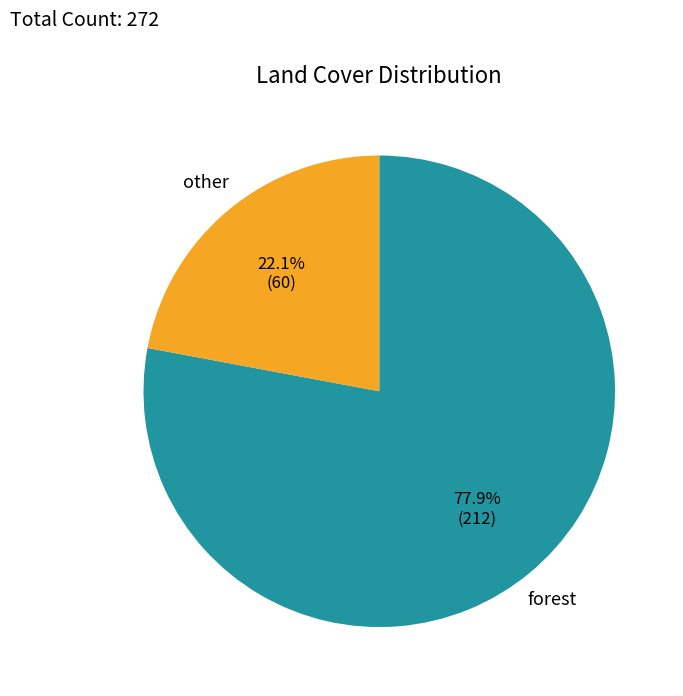

Does any single category account for the majority?

Yes